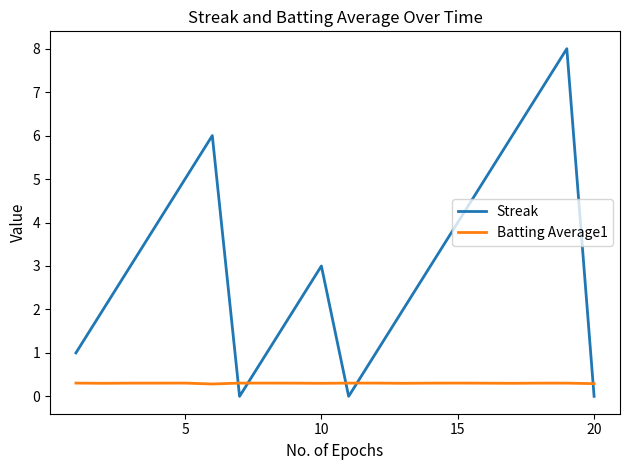

What is the highest value of the Streak series?

8.0